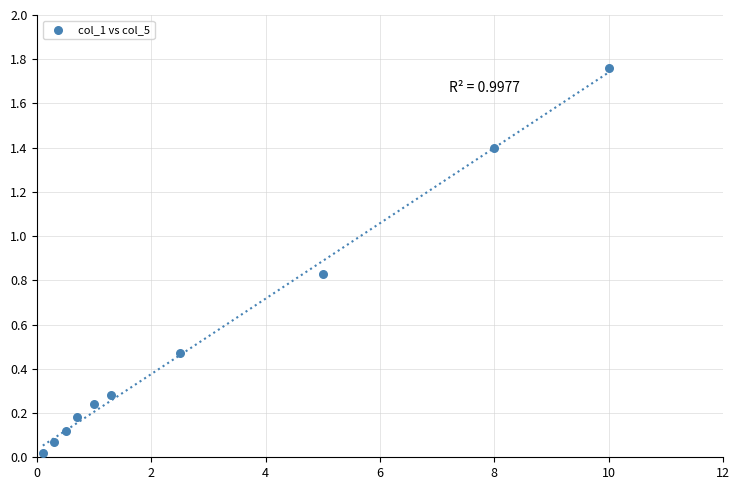

What is the range of X values (max minus min)?

9.9